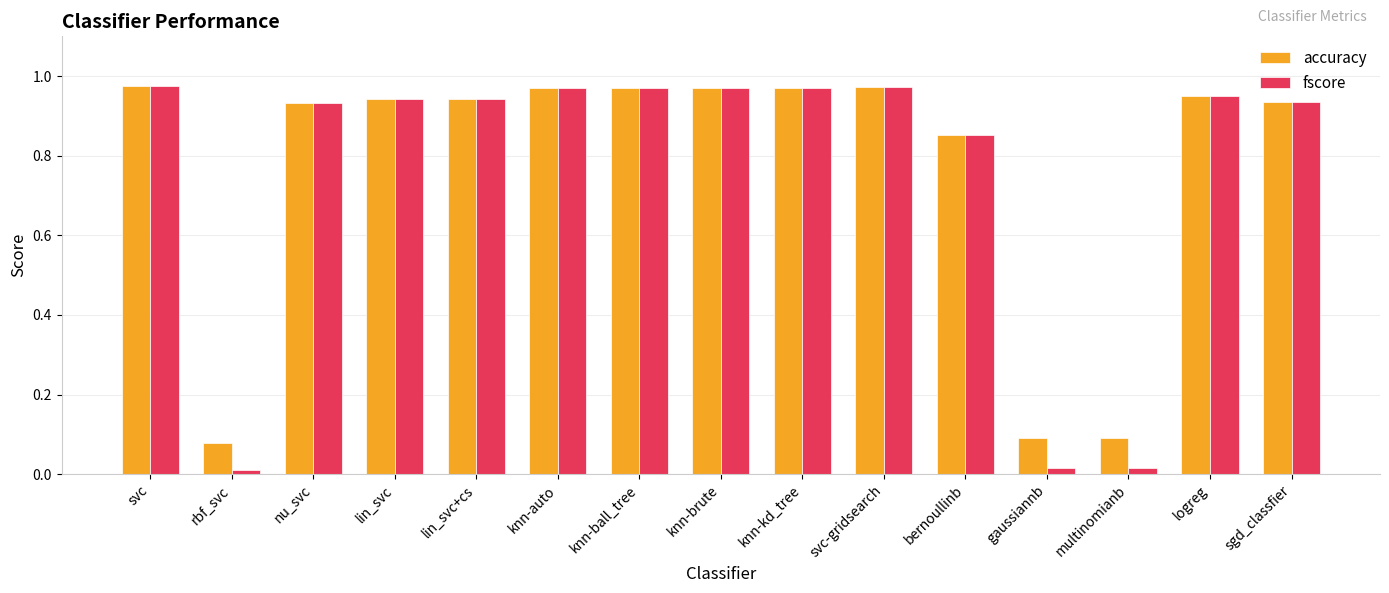

At how many categories does at least one series exceed 0?

15